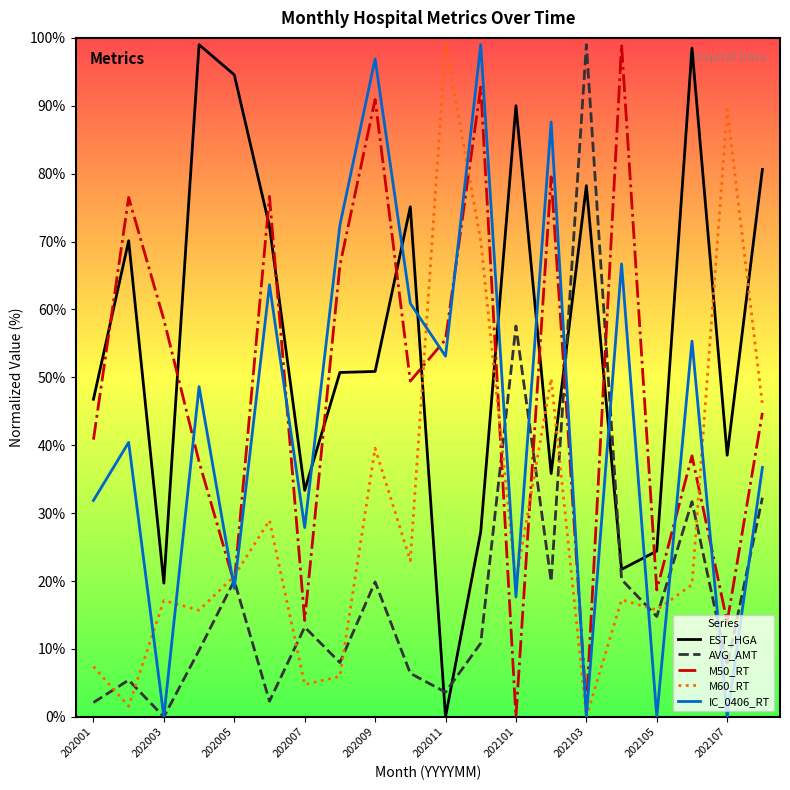

What is the greatest value displayed?

99.0